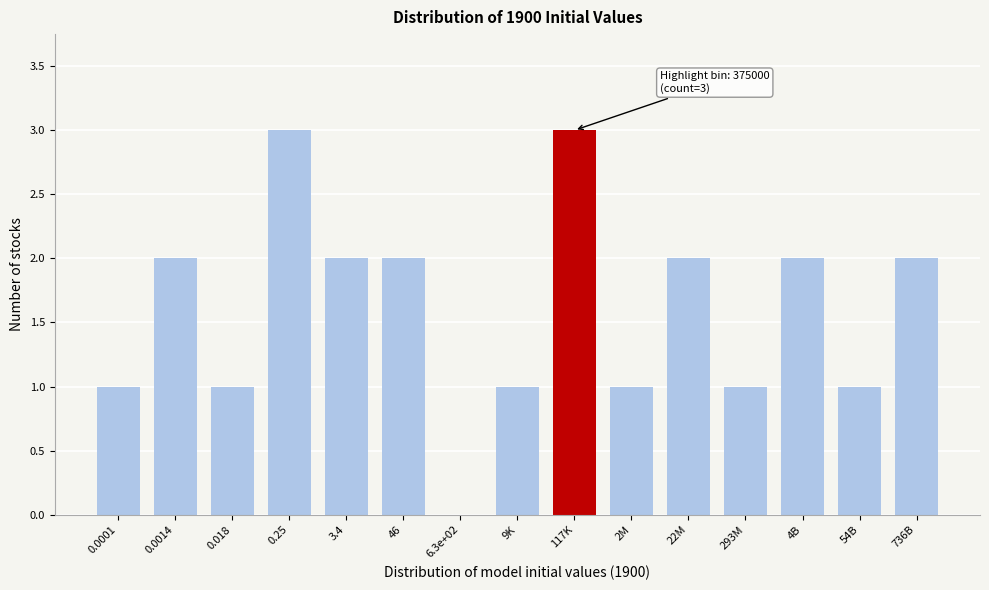

Reading left to right, list all the values displayed in this chart.

0.0001=1	0.0014=2	0.018=1	0.25=3	3.4=2	46=2	6.3e+02=0	9K=1	117K=3	2M=1	22M=2	293M=1	4B=2	54B=1	736B=2